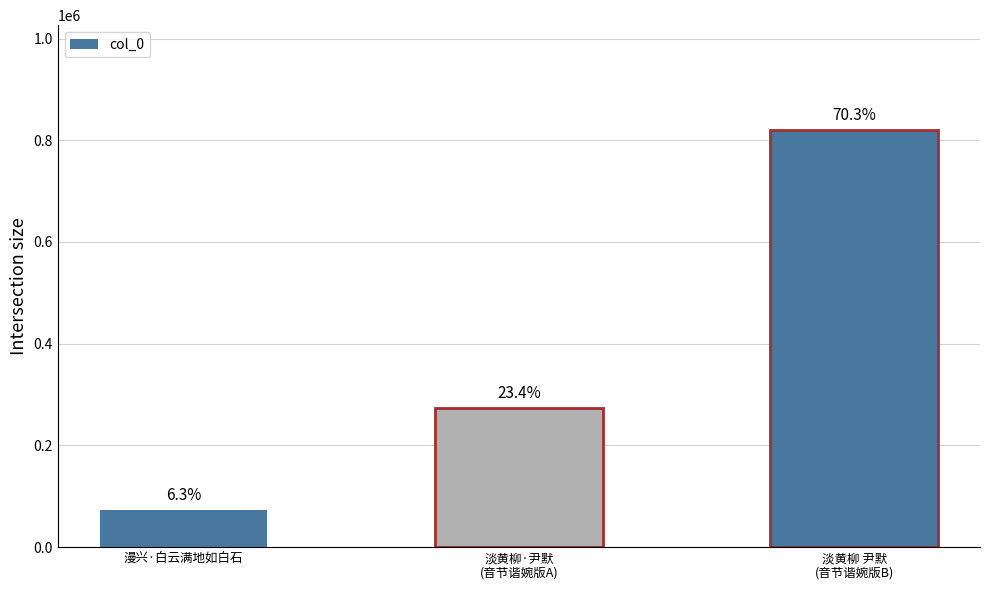

The value at 淡黄柳 尹默
(音节谐婉版B) is 533753. True or false?

False